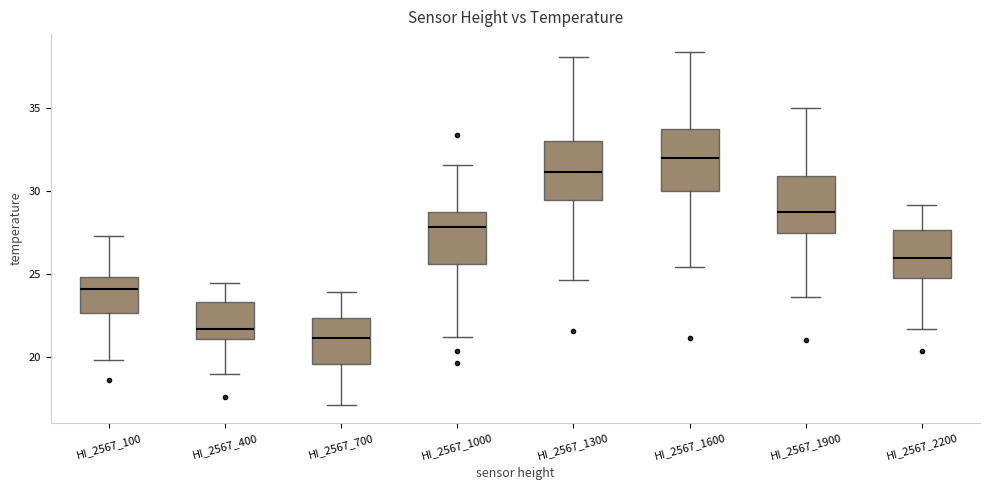

Reading left to right, transcribe this box plot: for each box, give where its median line is, the range the box spans, and where its two whiskers end, as read against the y-axis. The values are not printed on the chart, so give them approximately, as read against the axis.

HI_2567_100: median 24.0, box 22.5 to 25.0, whiskers 20.0 to 27.5
HI_2567_400: median 21.5, box 21.0 to 23.5, whiskers 19.0 to 24.5
HI_2567_700: median 21.0, box 19.5 to 22.5, whiskers 17.0 to 24.0
HI_2567_1000: median 28.0, box 25.5 to 28.5, whiskers 21.0 to 31.5
HI_2567_1300: median 31.0, box 29.5 to 33.0, whiskers 24.5 to 38.0
HI_2567_1600: median 32.0, box 30.0 to 33.5, whiskers 25.5 to 38.5
HI_2567_1900: median 29.0, box 27.5 to 31.0, whiskers 23.5 to 35.0
HI_2567_2200: median 26.0, box 25.0 to 27.5, whiskers 21.5 to 29.0